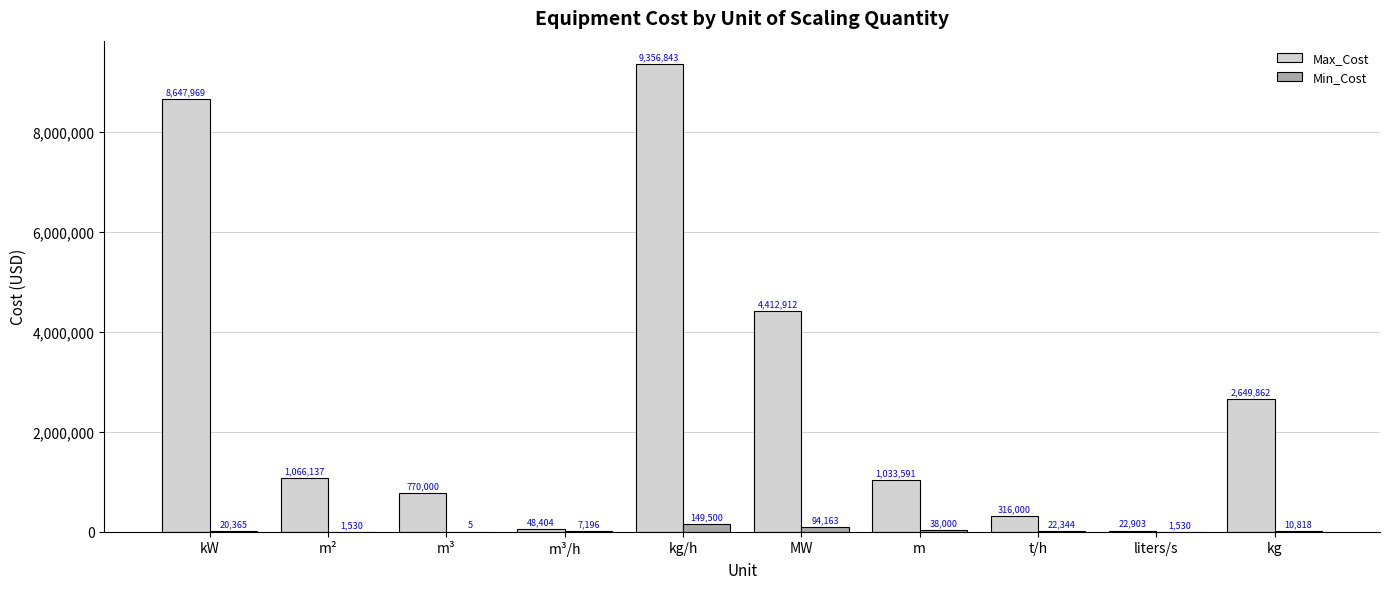

Is the value of Min_Cost at kg greater than the value of Max_Cost at t/h?

No